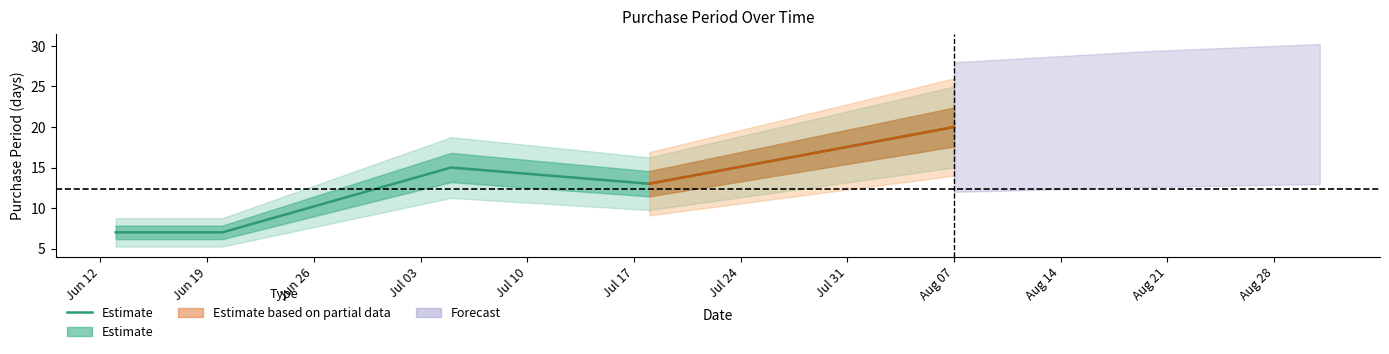

How many data points are less than 13?

2